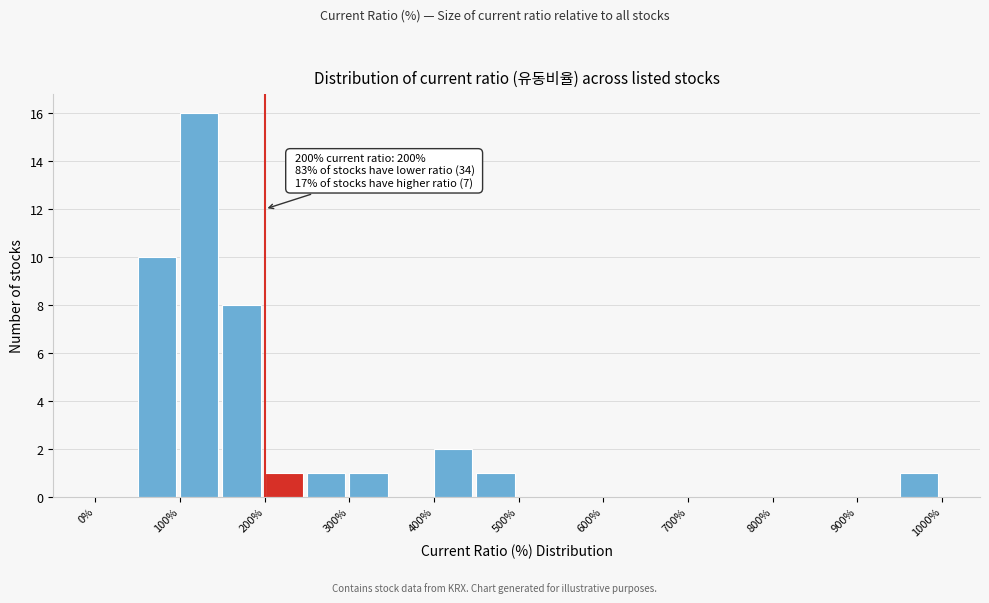

Which range on the x-axis has the tallest bar?

100 to 150